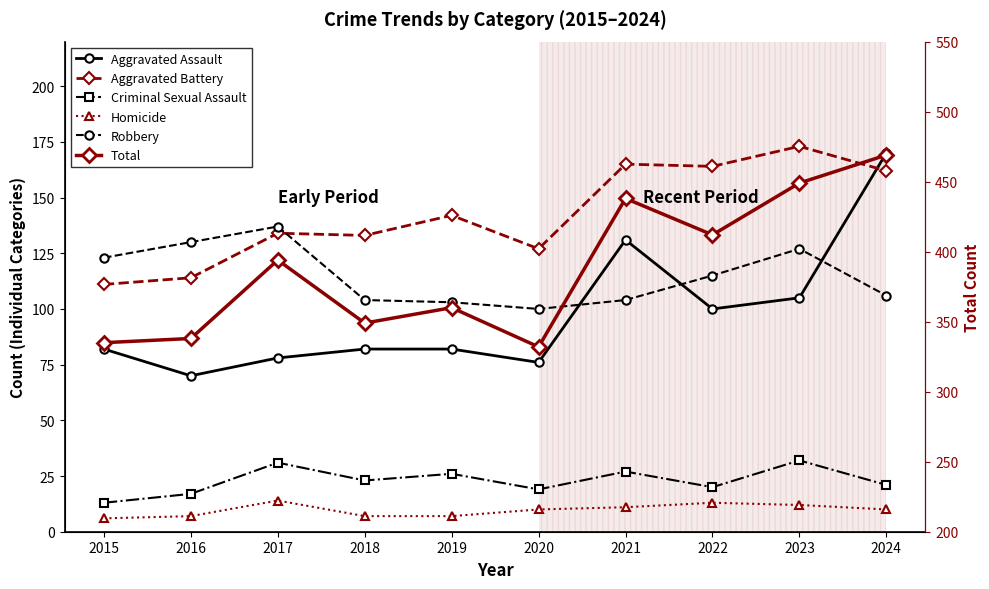

The value of Criminal Sexual Assault at 2023 is 32. True or false?

True